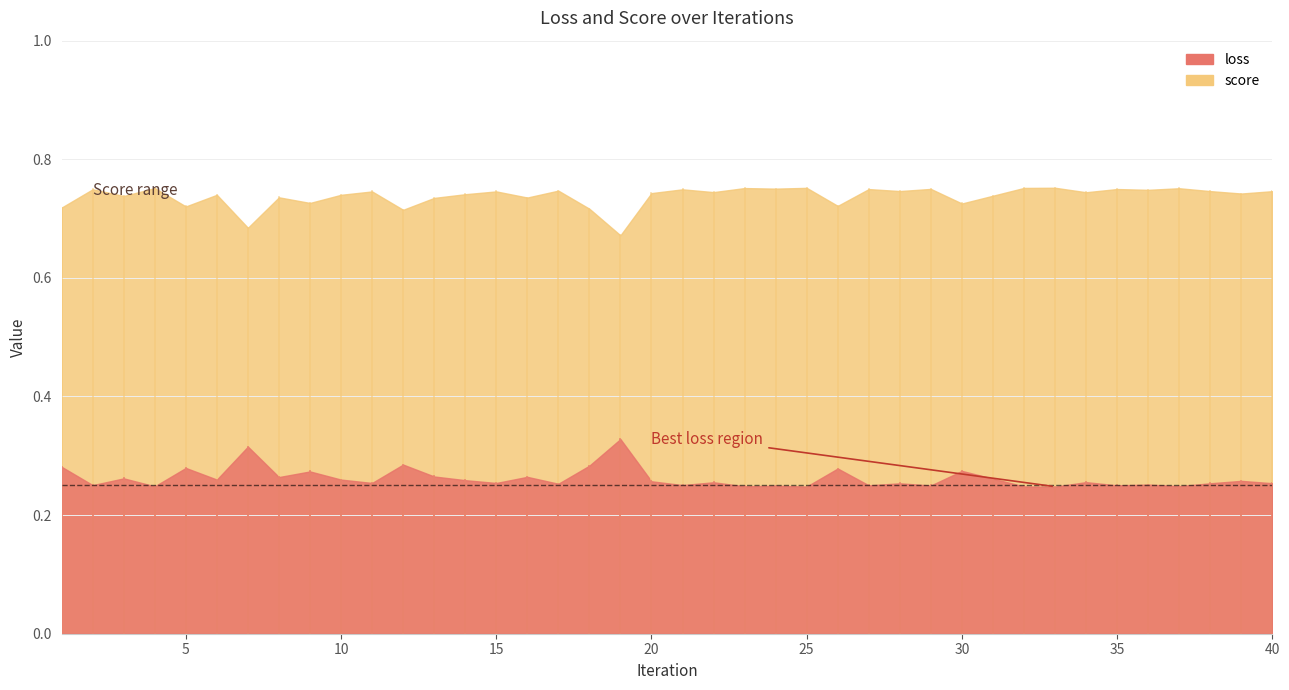

True or false: loss and score intersect in this chart.

False